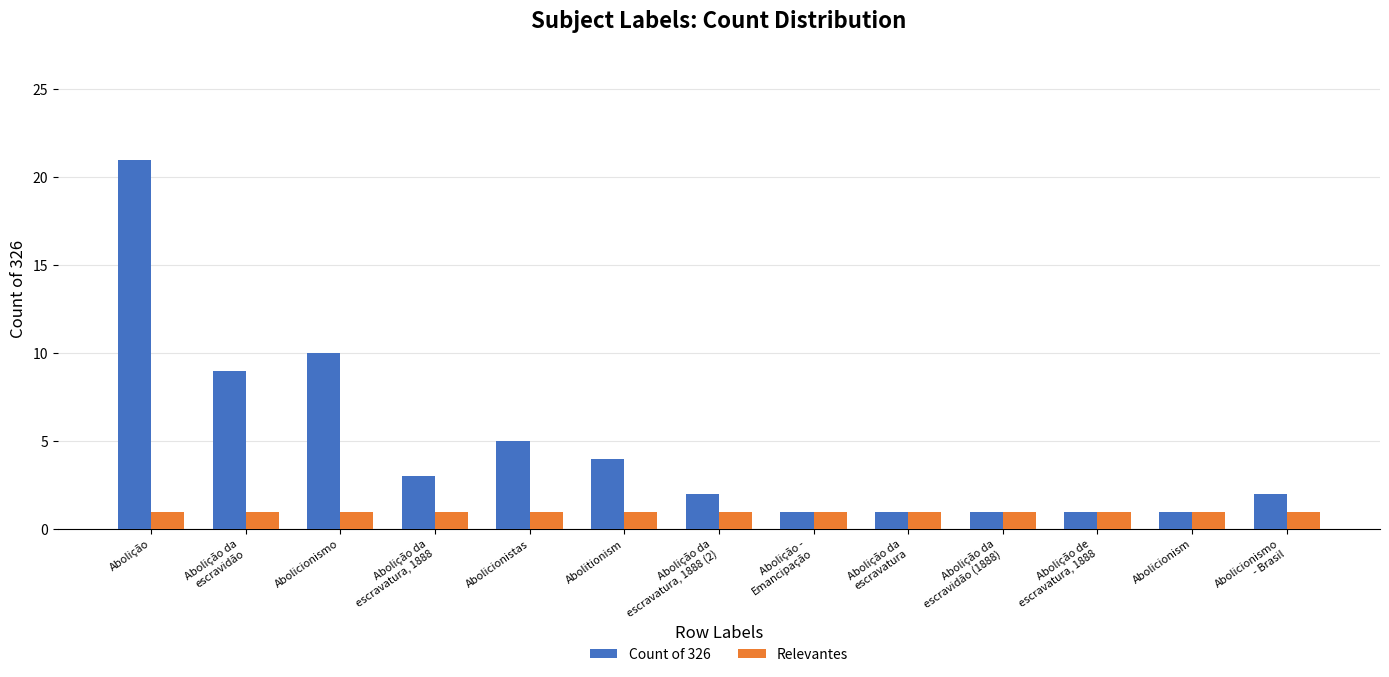

What is the label of the 7th bar from the right?

Abolição da
escravatura, 1888 (2)